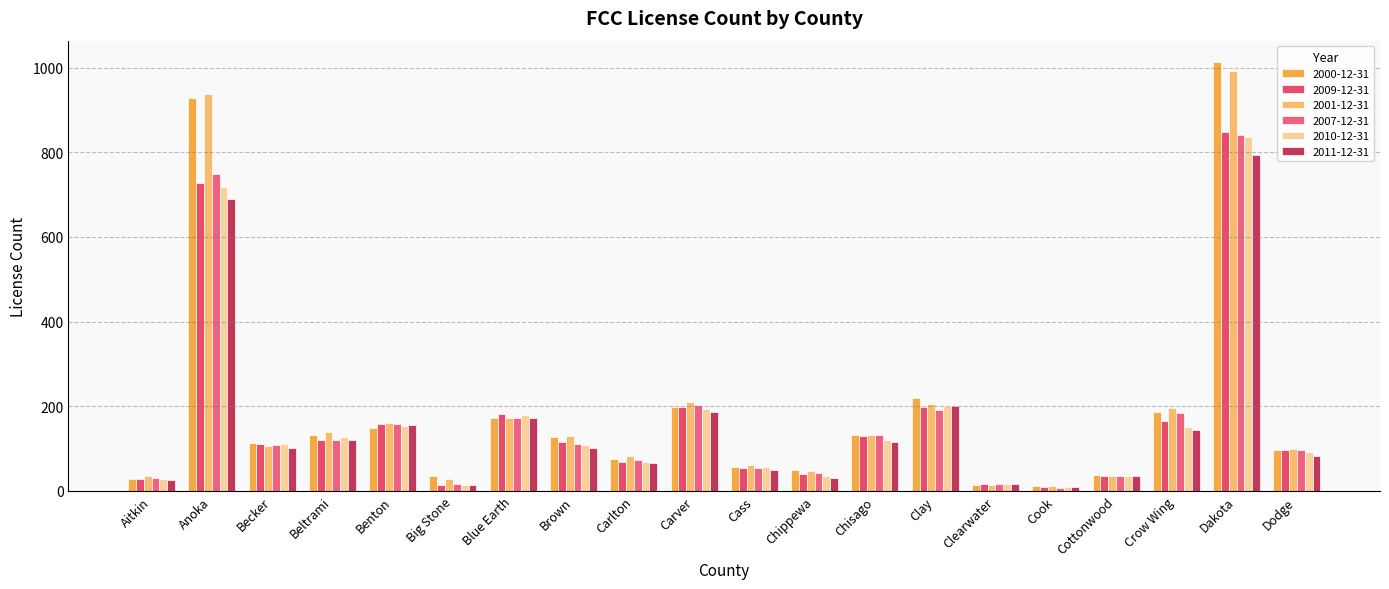

Which category has the highest value in the 2001-12-31 series?

Dakota